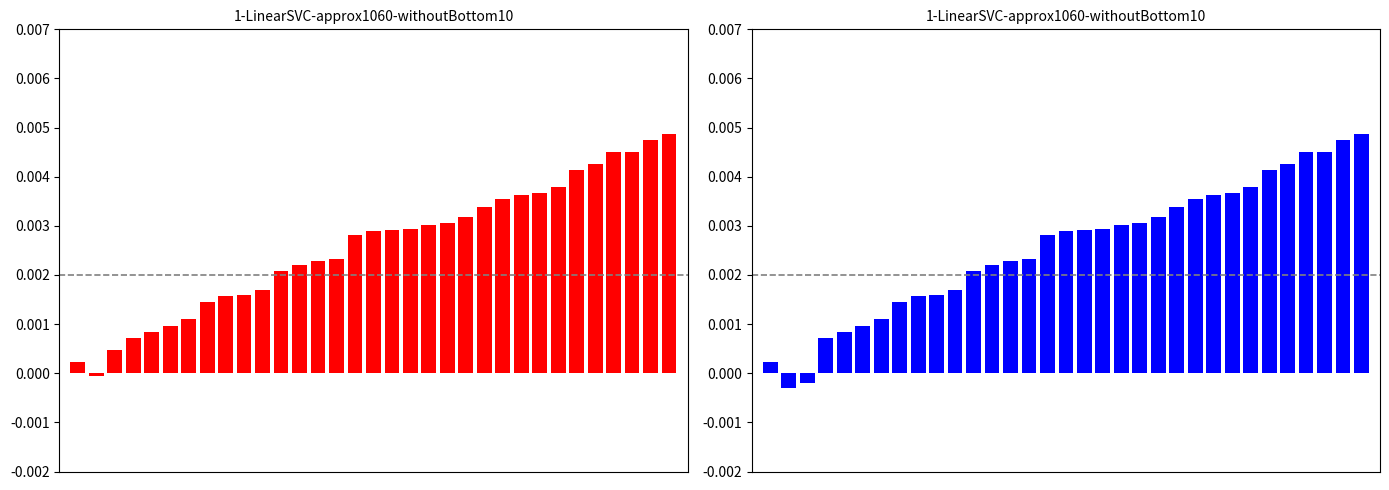

Are the bars grouped side by side (vs. stacked)?

Yes